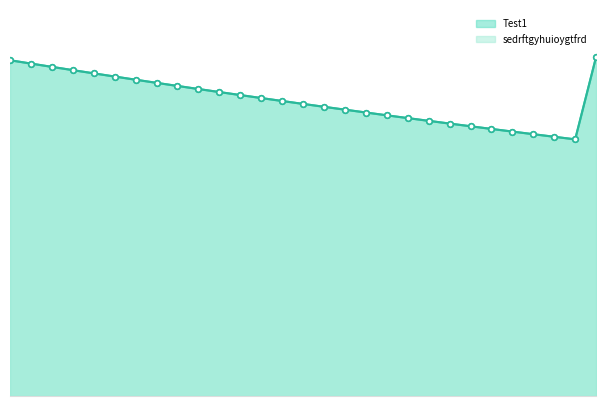

What value does the sedrftgyhuioygtfrd series have at 2025-07-25?

1.0